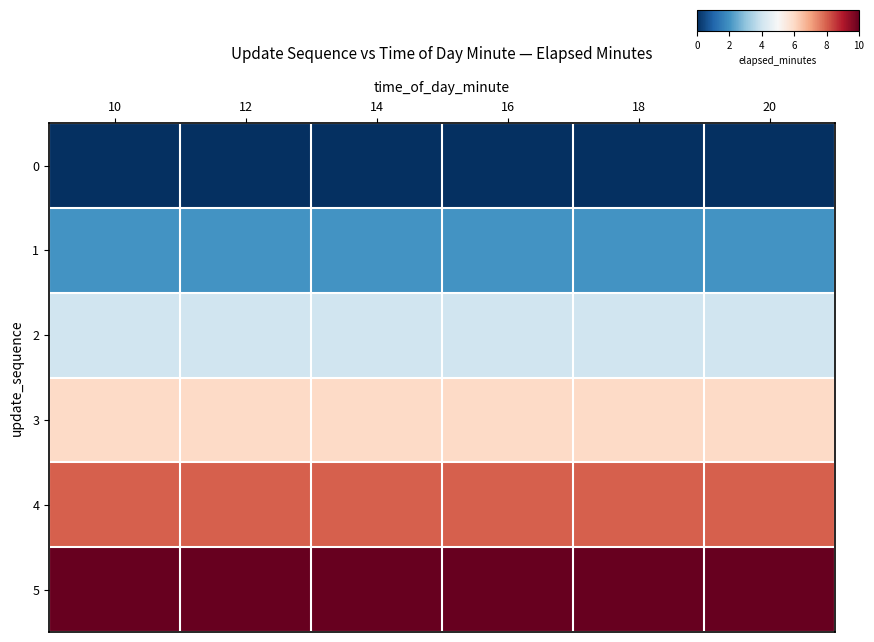

At which category does the chart reach its peak across all series?

10